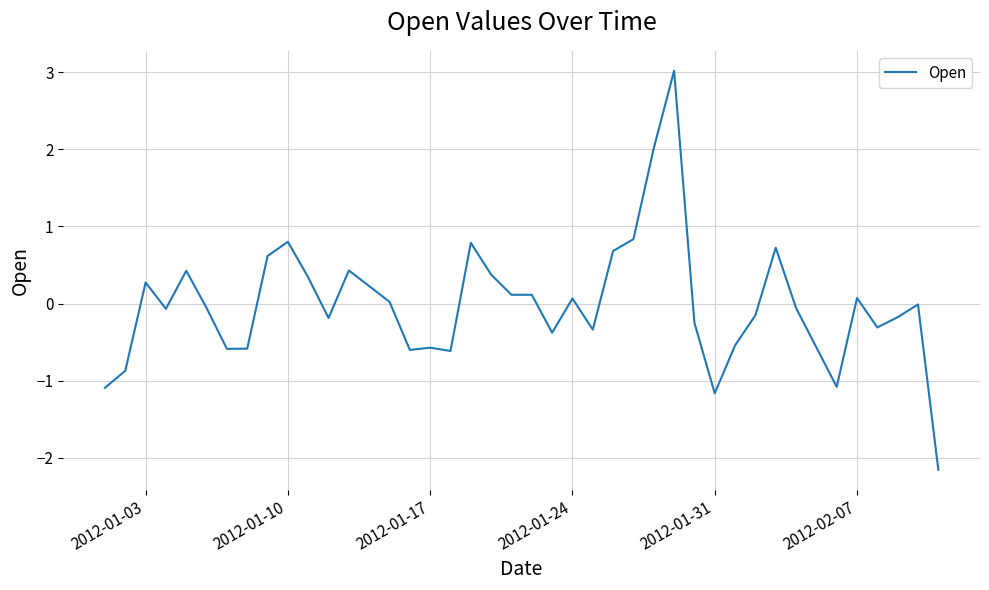

What is the difference between the maximum and minimum values?

5.2